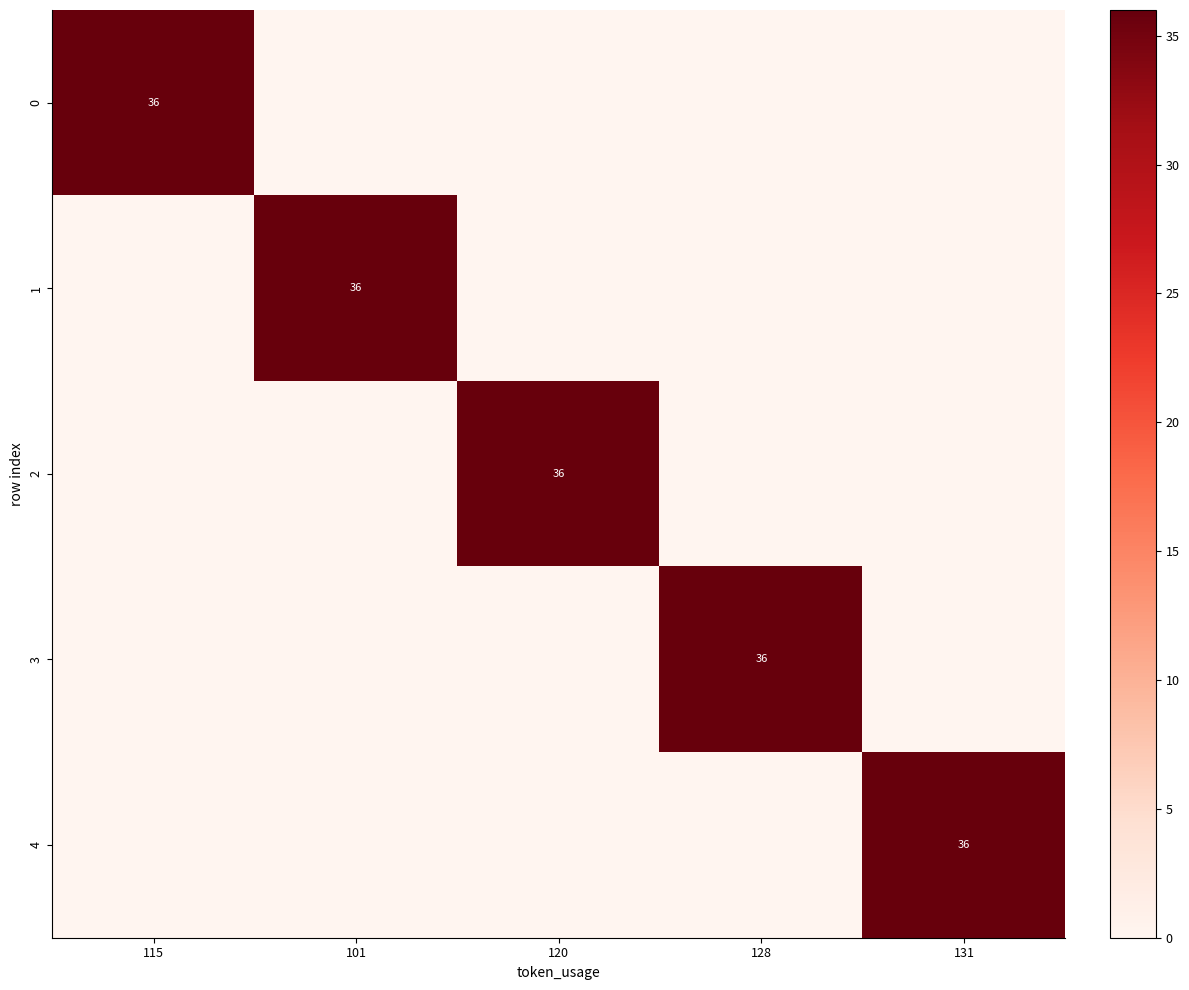

Is it true that 1 equals 56 at 101?

False